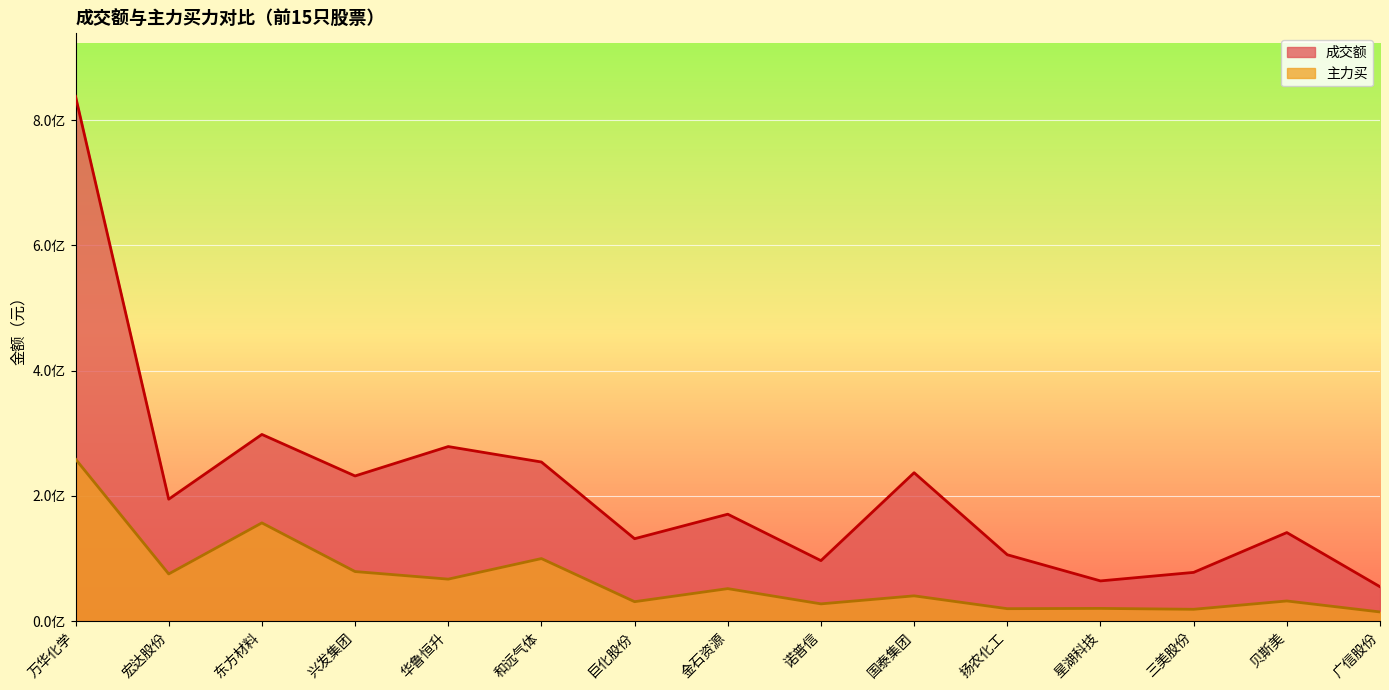

What is the average value of the 成交额 series?

211766360